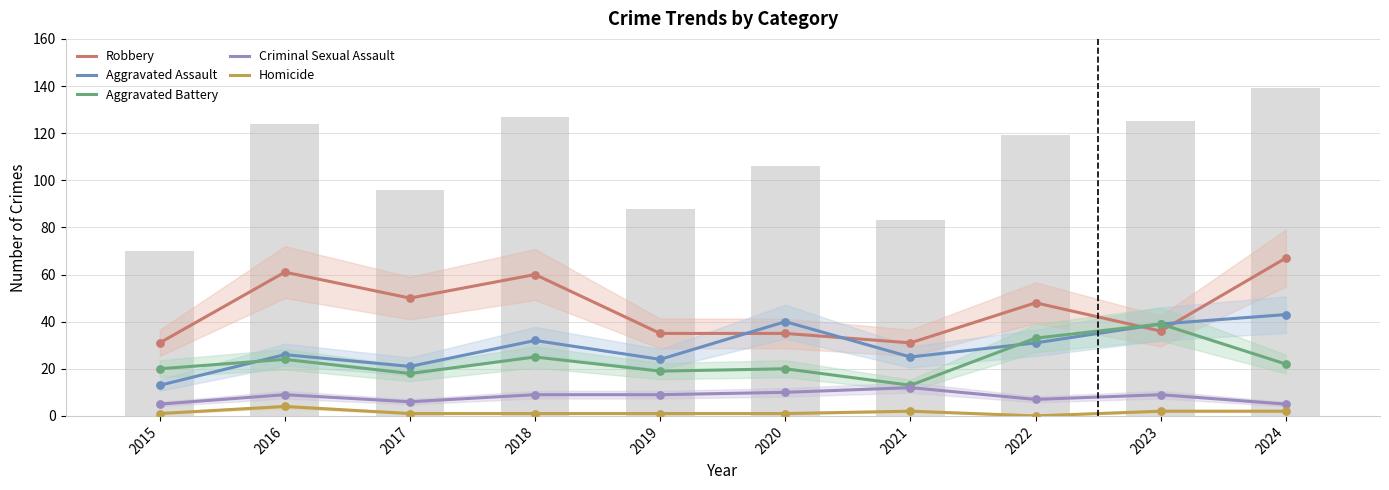

At which category is the sum across all series the highest?

2024